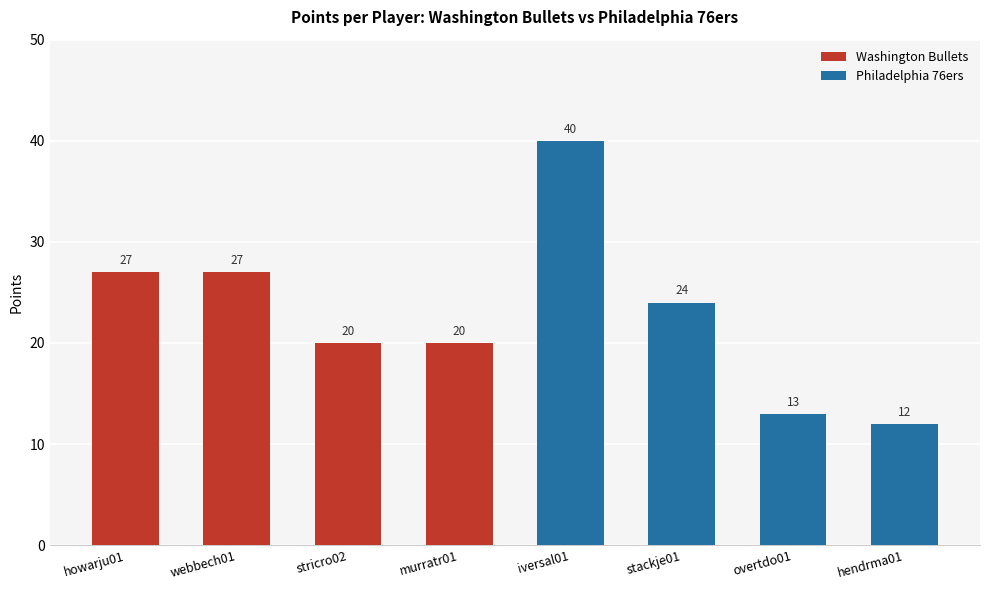

Where is Washington Bullets nearest to the value 23?

stricro02